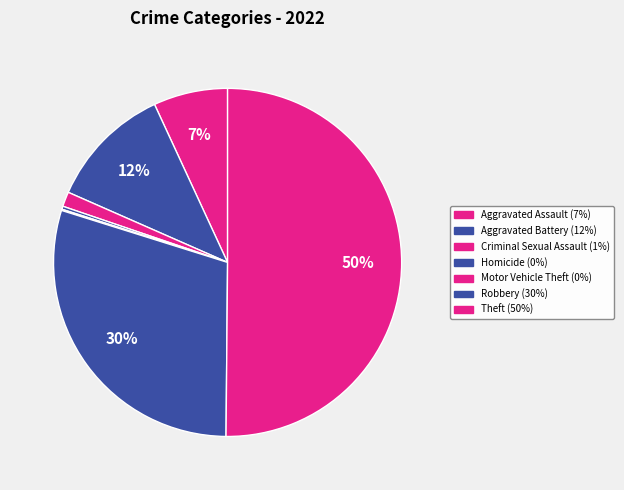

What percentage is NOT represented by Motor Vehicle Theft?

99.9%